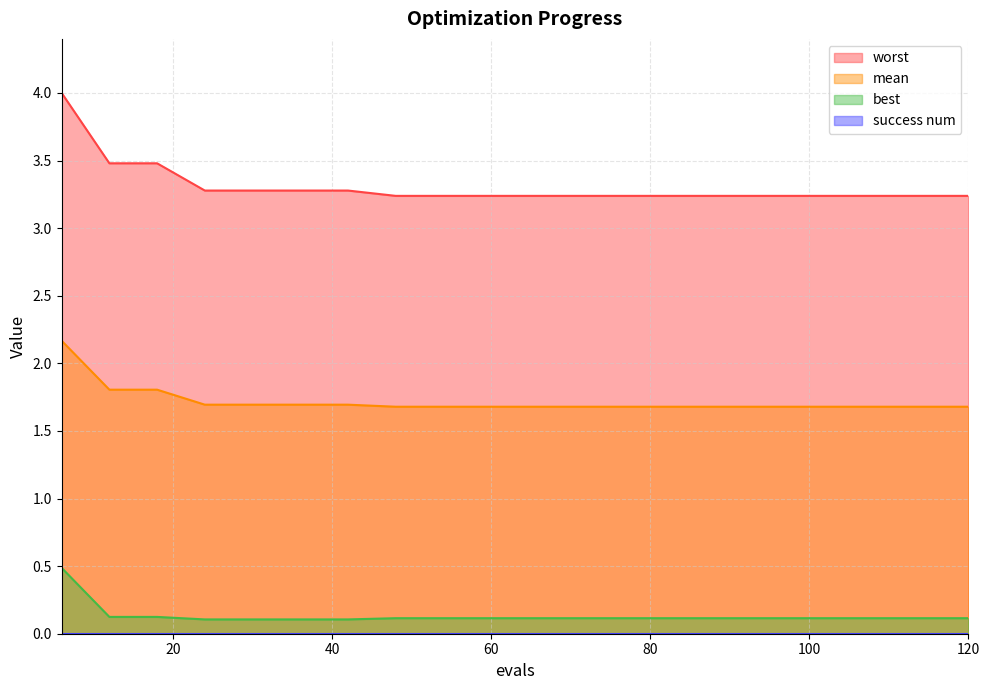

What is the value of the best point at the 13th from the left?

0.1